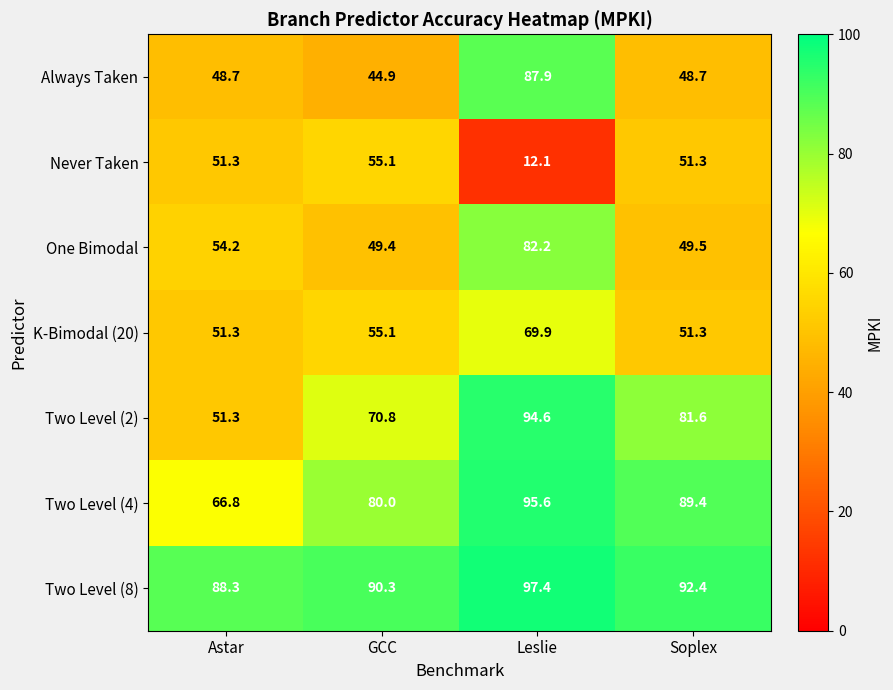

At Leslie, list the series in order from largest to smallest.

Two Level (8), Two Level (4), Two Level (2), Always Taken, One Bimodal, K-Bimodal (20), Never Taken